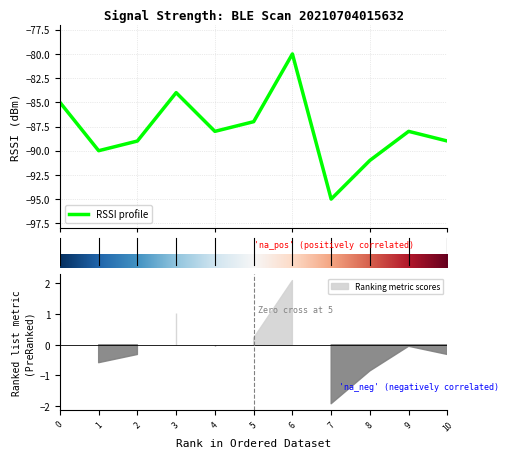

Is it true that the value at 8 is -91?

True